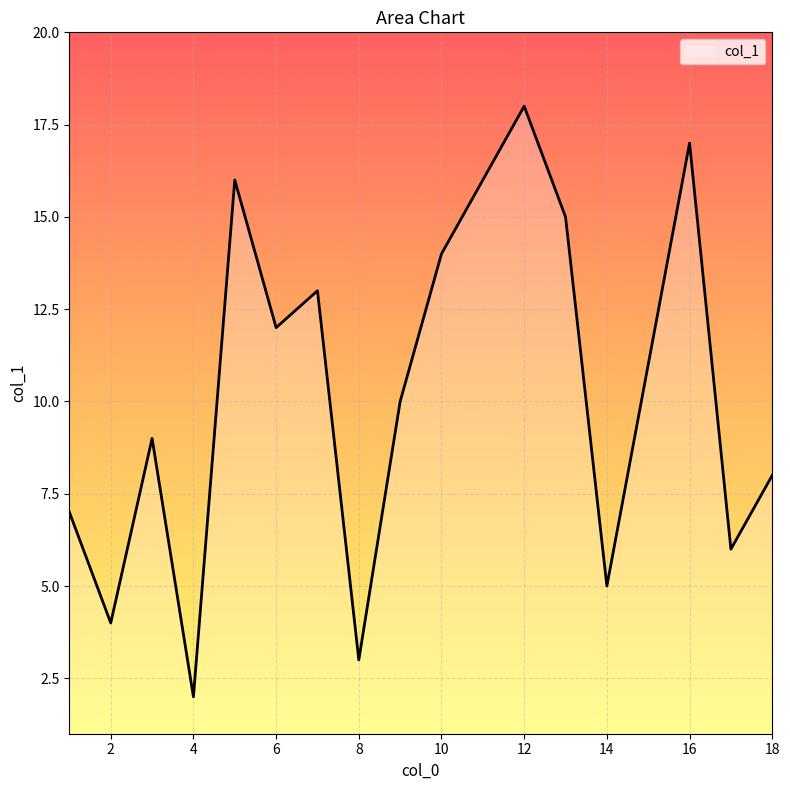

What is the maximum value shown in the chart?

18